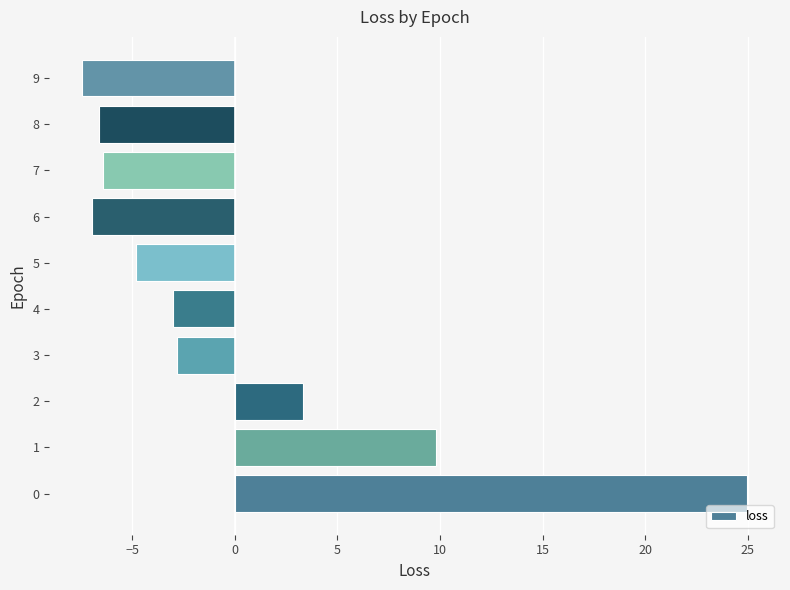

Is it true that the value at 9 is -7.4?

True